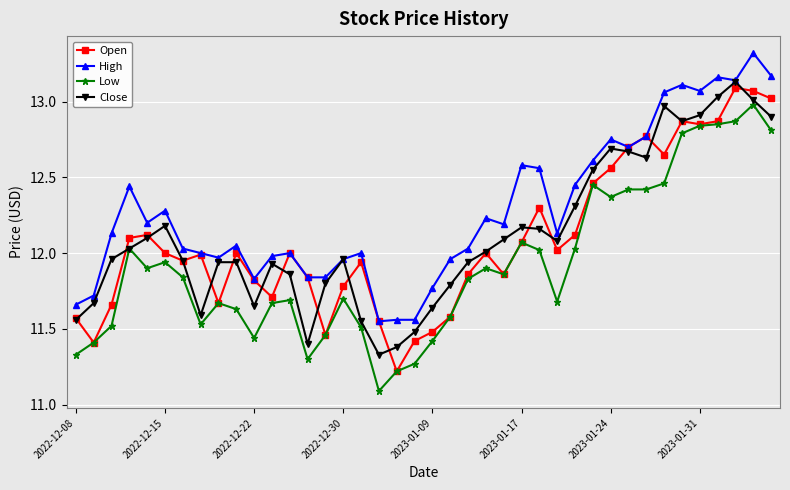

True or false: High has more than 2 interior local peaks.

True